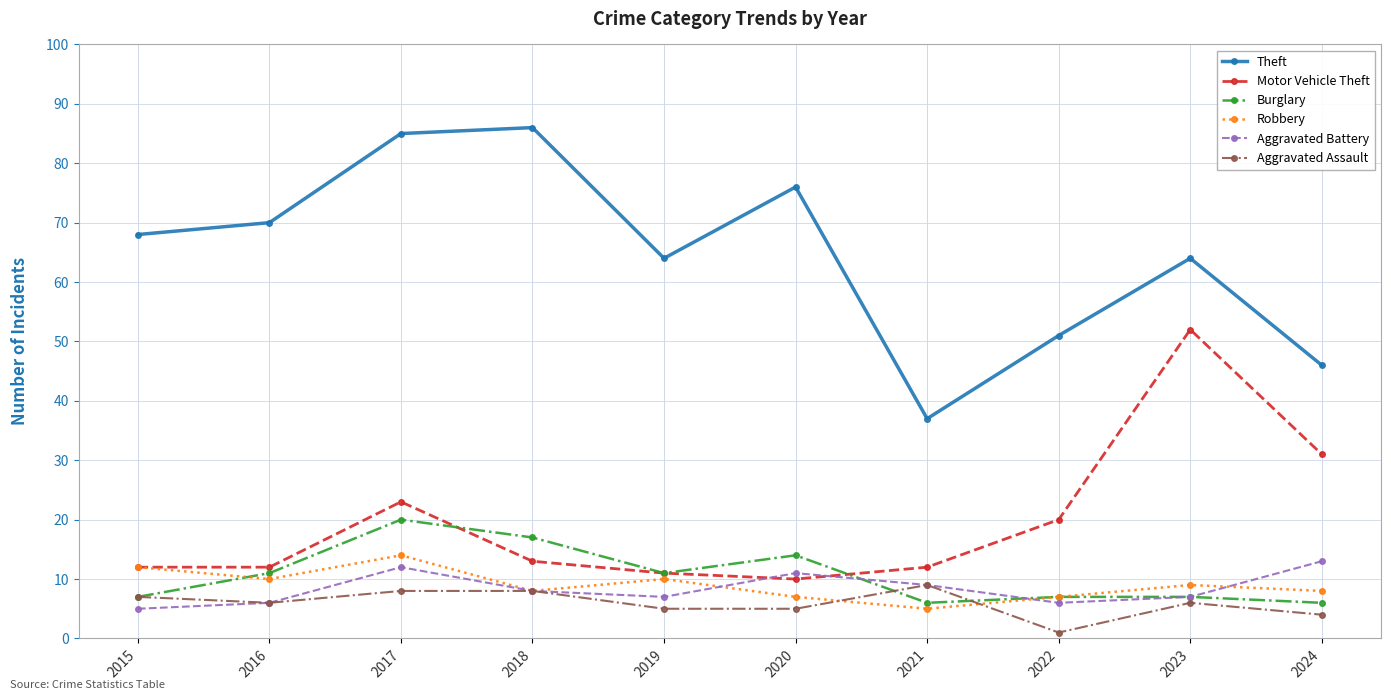

The Robbery series shows 10 at 2016. True or false?

True